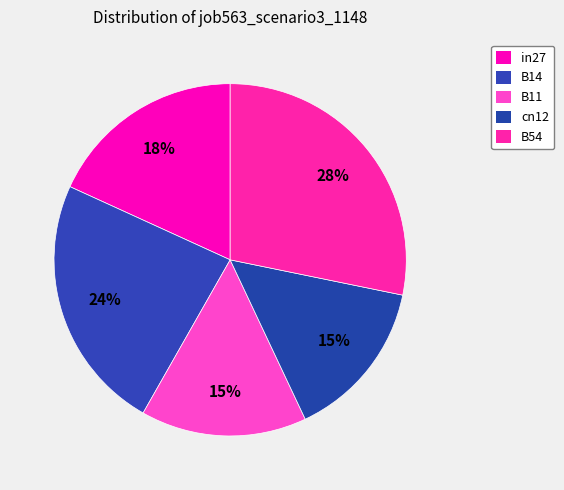

To the nearest percent, what percentage of the pie is in27?

18%